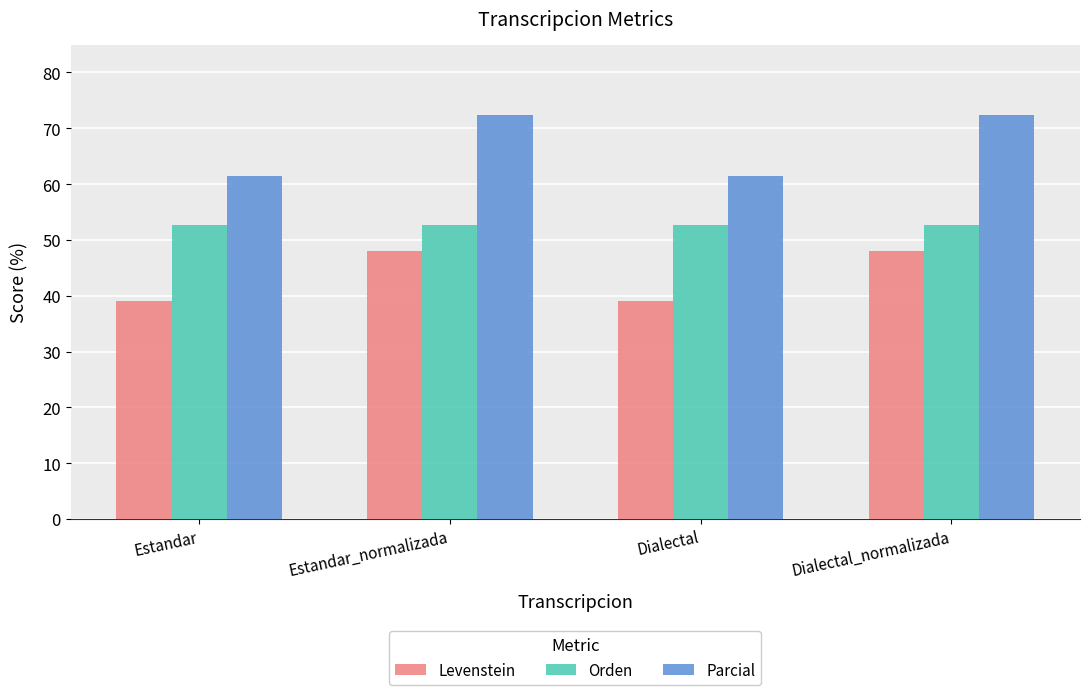

How many data points does each series have?

4